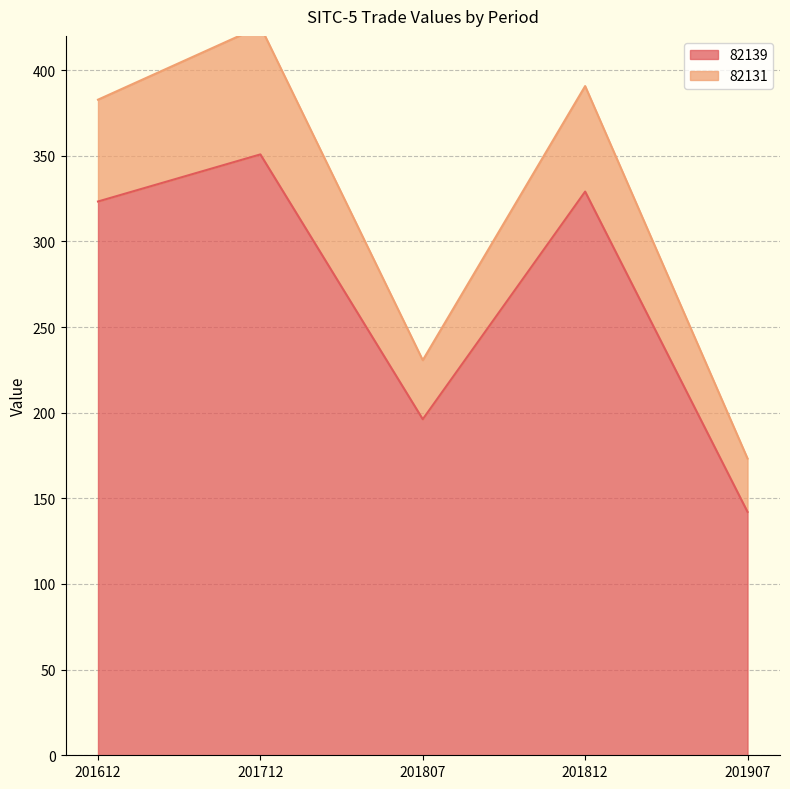

At which category does the data reach its first local peak?

201712